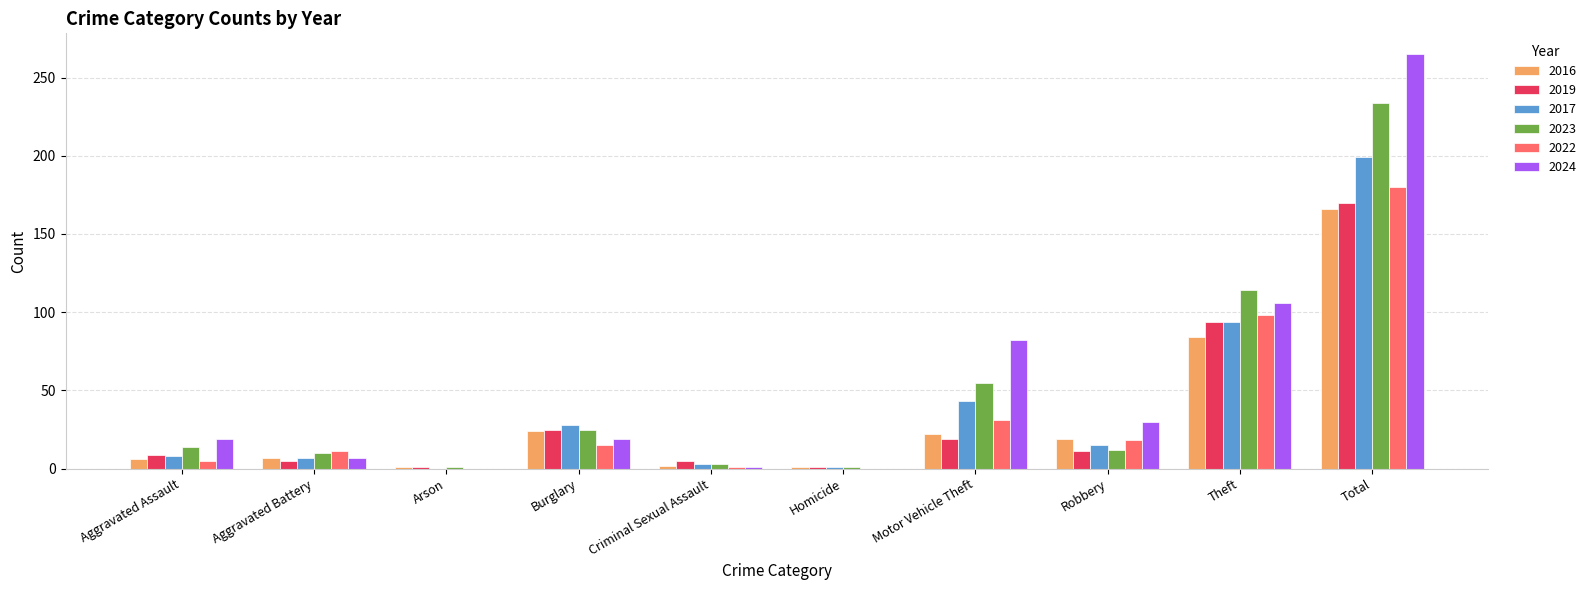

At which category does the chart reach its peak across all series?

Total